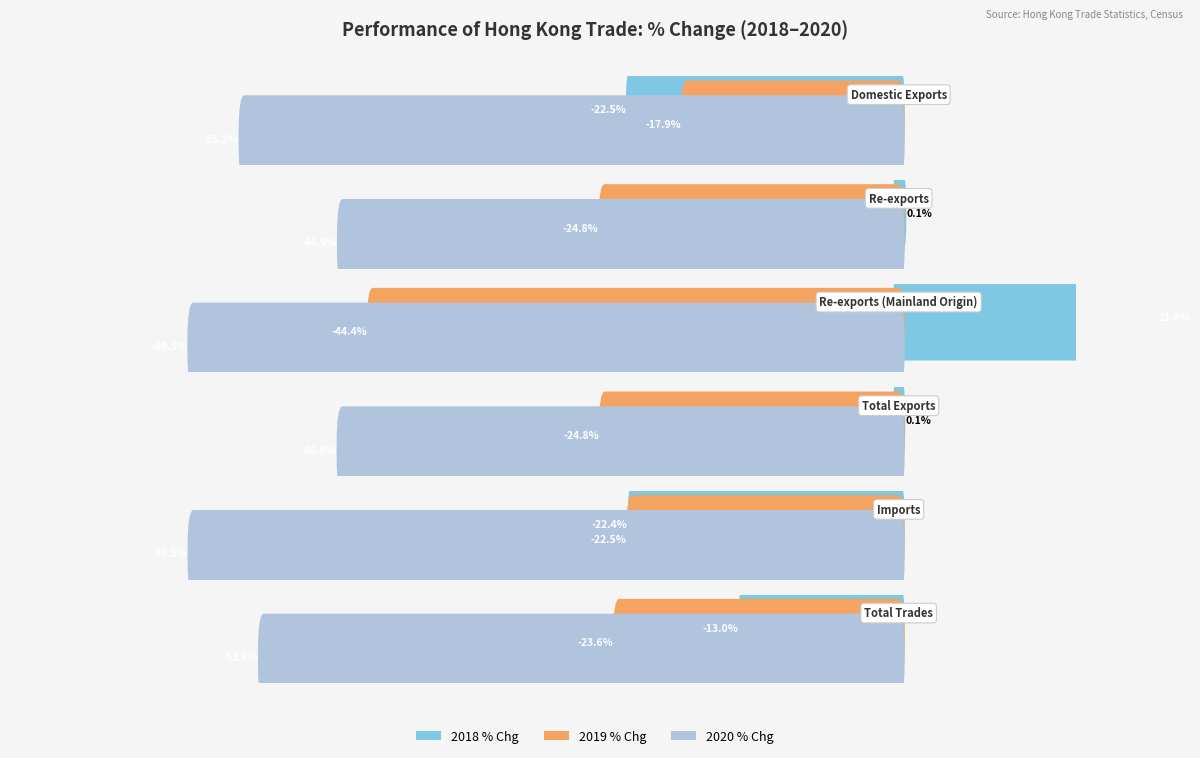

At which category is the sum across all series the highest?

Re-exports